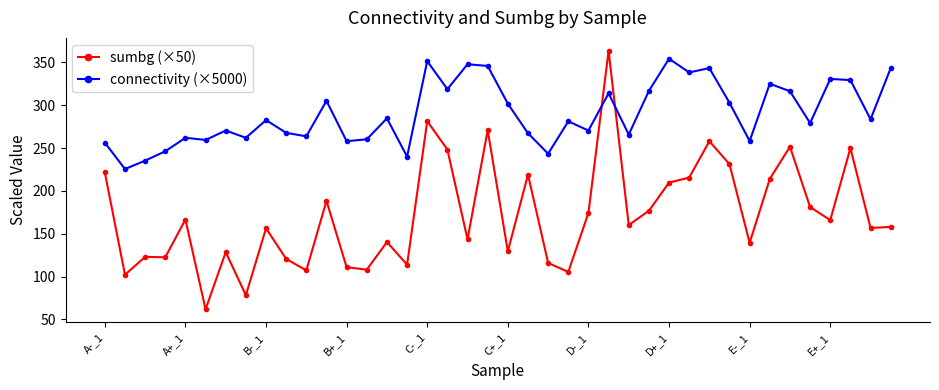

After their last crossing, which series has the higher values: connectivity (×5000) or sumbg (×50)?

connectivity (×5000)